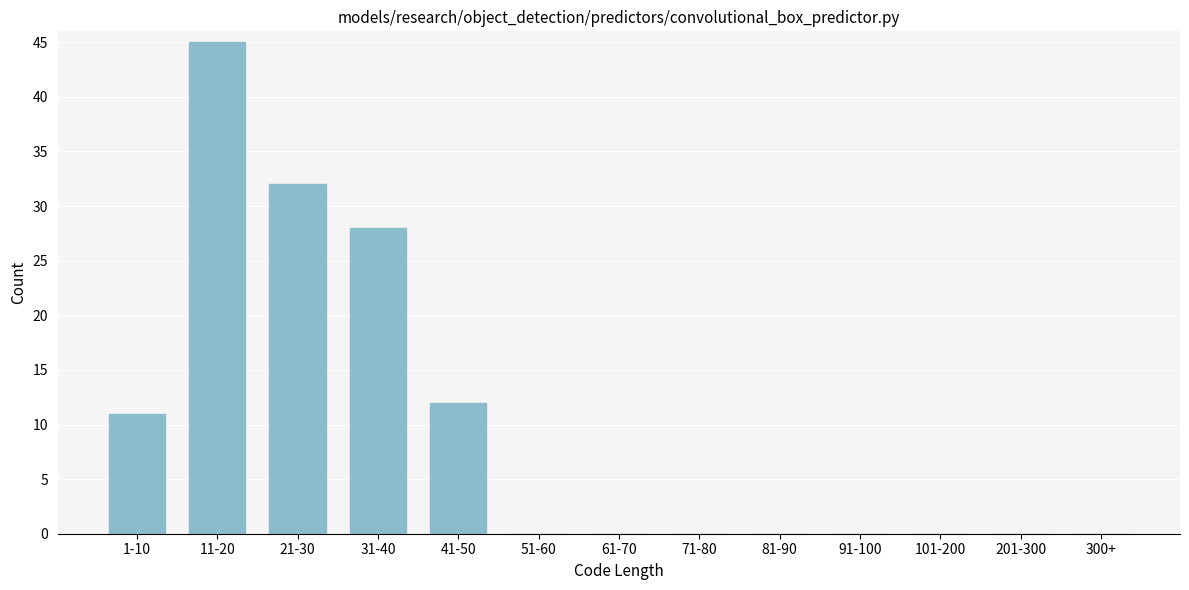

Reading right to left, what are all the values shown in this chart?

300+=0	201-300=0	101-200=0	91-100=0	81-90=0	71-80=0	61-70=0	51-60=0	41-50=12	31-40=28	21-30=32	11-20=45	1-10=11